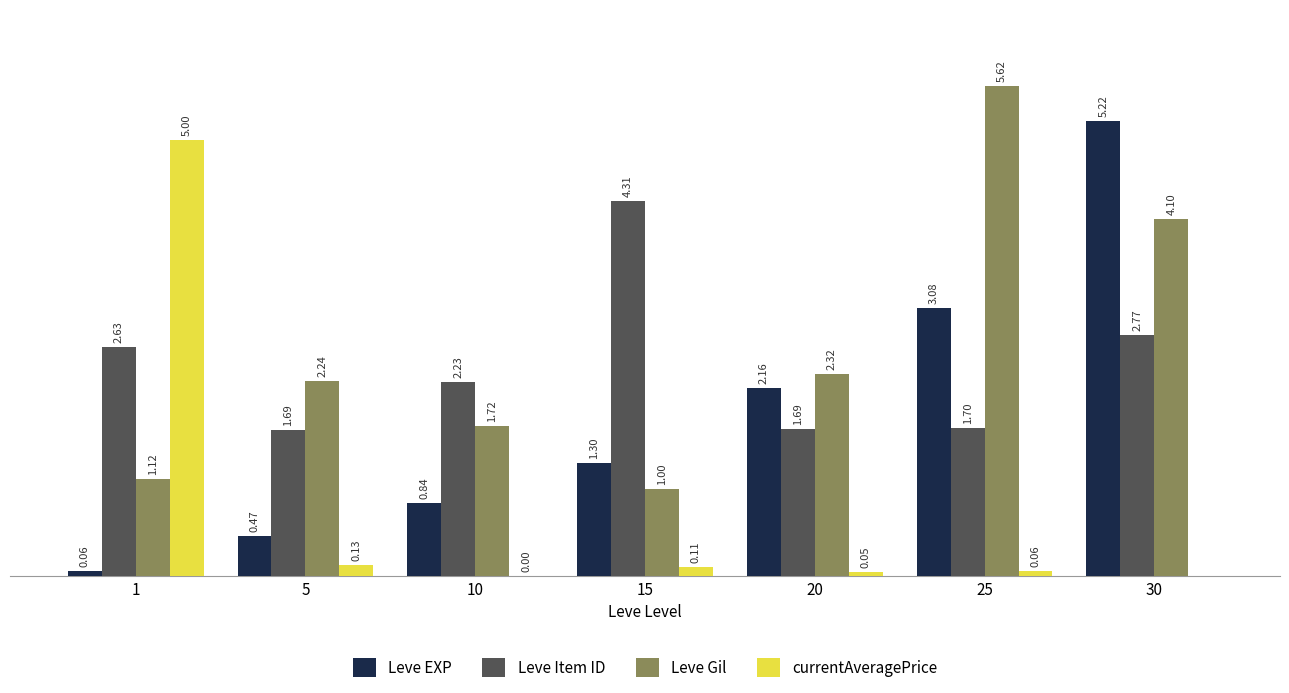

Which series has the largest total across all categories?

Leve Gil